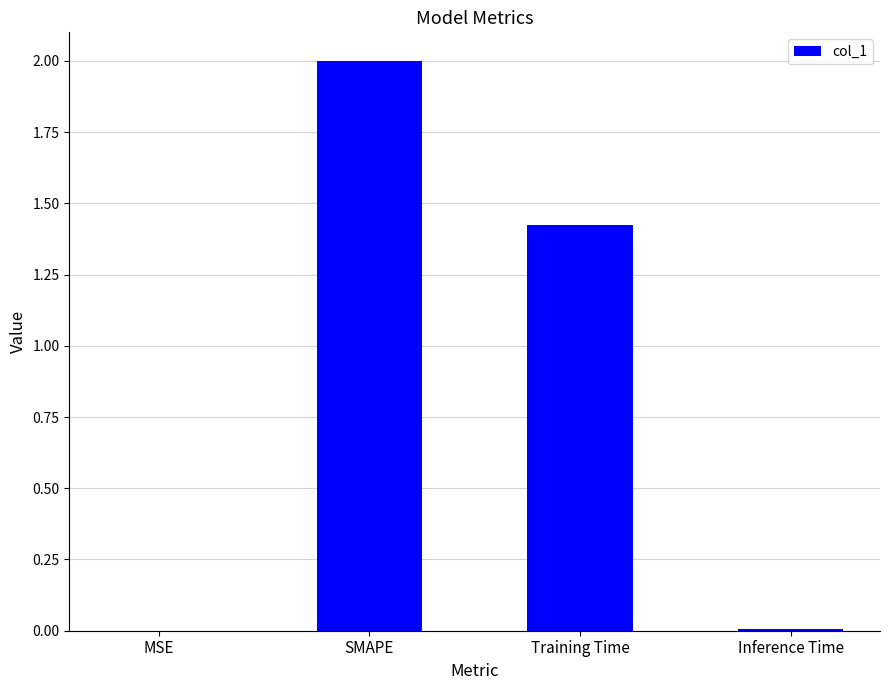

At which category does the chart reach its peak across all series?

SMAPE